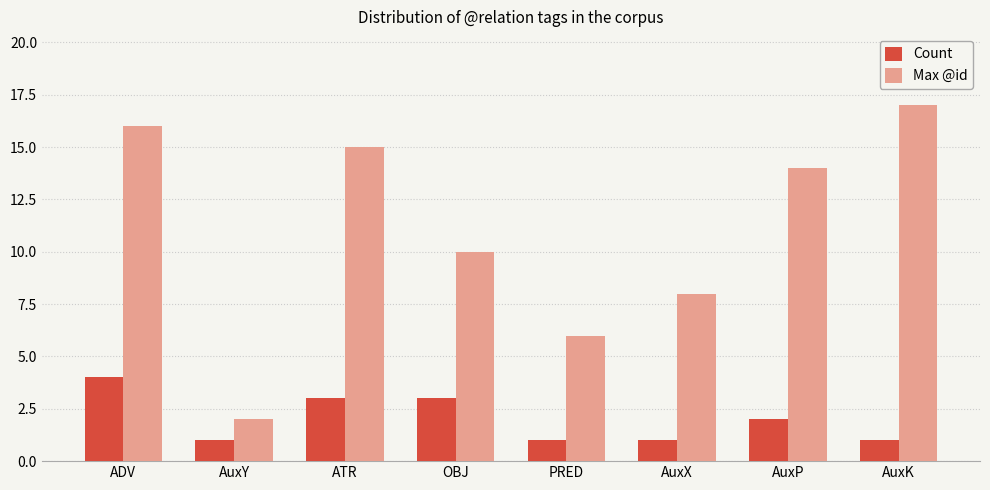

At which label does Count reach its peak?

ADV